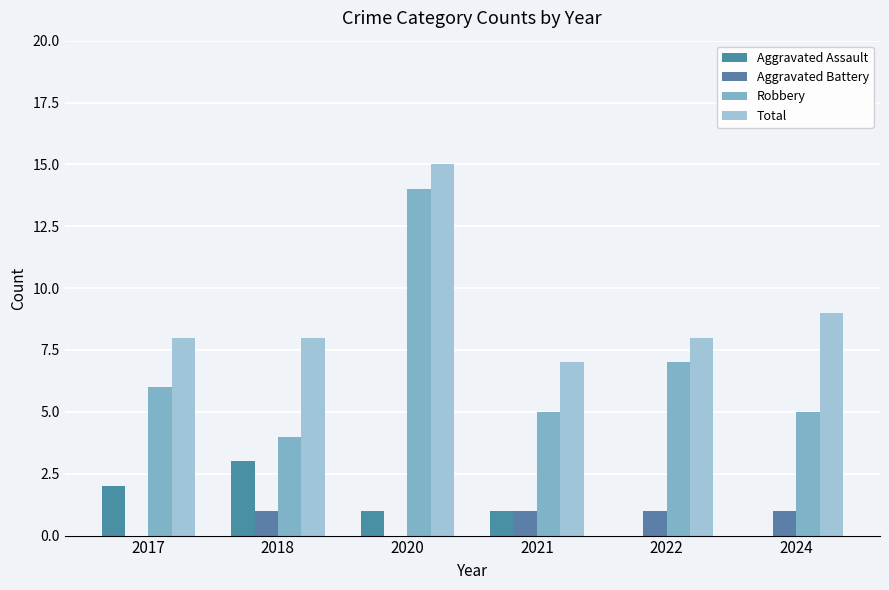

Between 2021 and 2022, which series saw the biggest shift?

Robbery